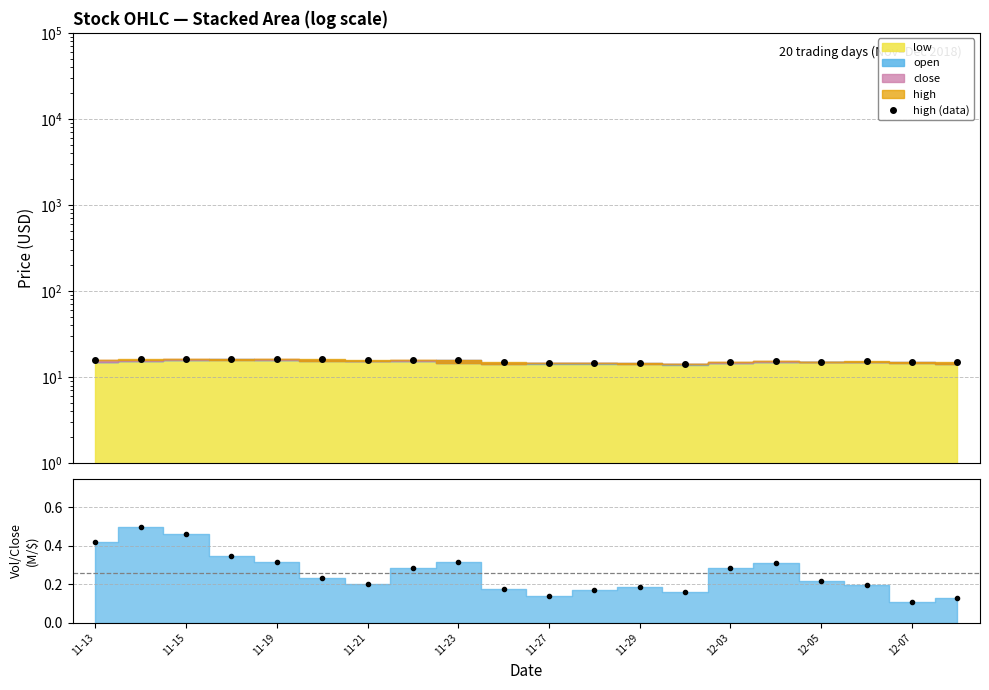

How many categories are shown in the chart?

20